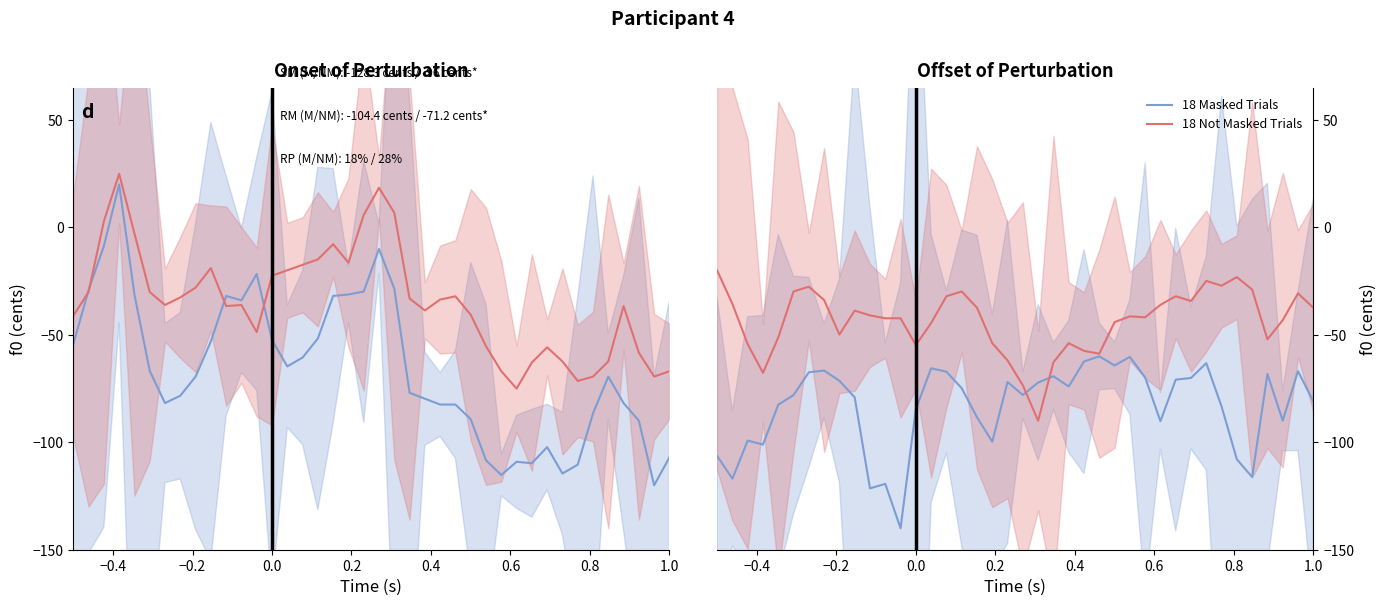

How many interior local peaks does the 18 Not Masked Trials series have?

9